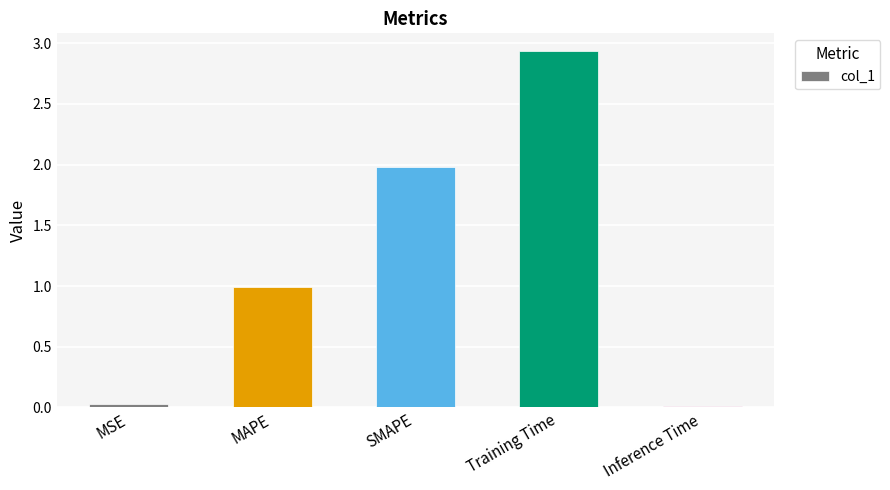

How many categories are shown in the chart?

5